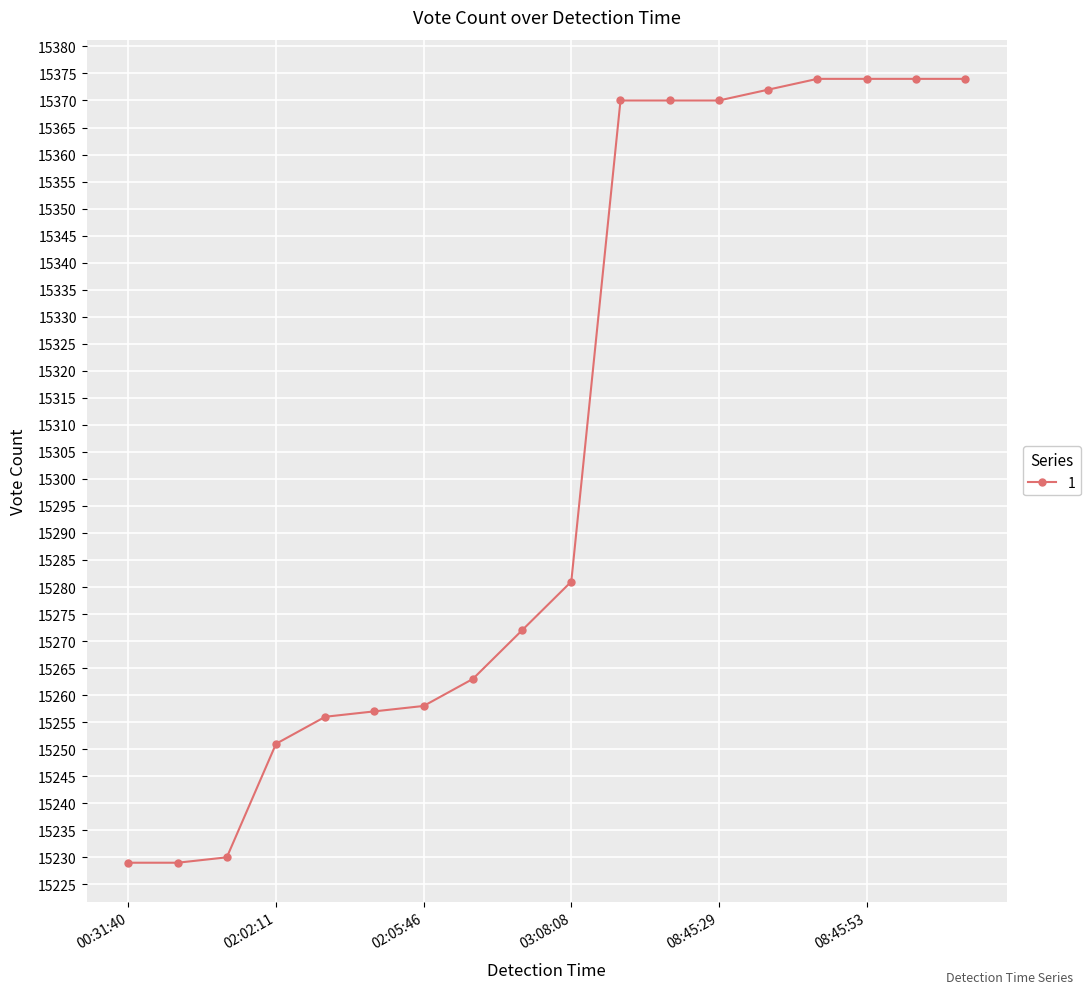

Is this an area chart (filled region under the line)?

No